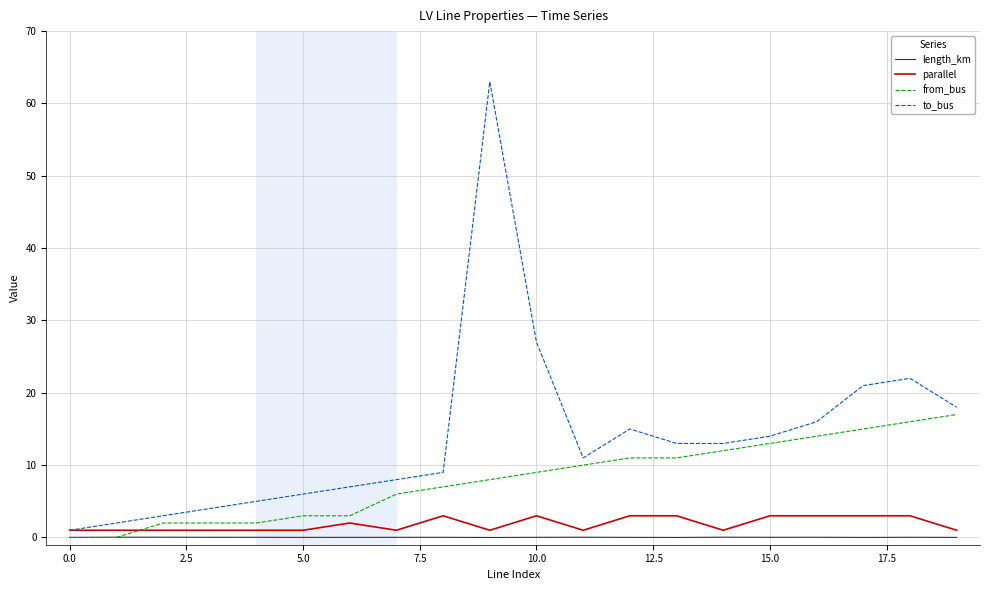

List the series in order of their peak value, highest first.

to_bus, from_bus, parallel, length_km